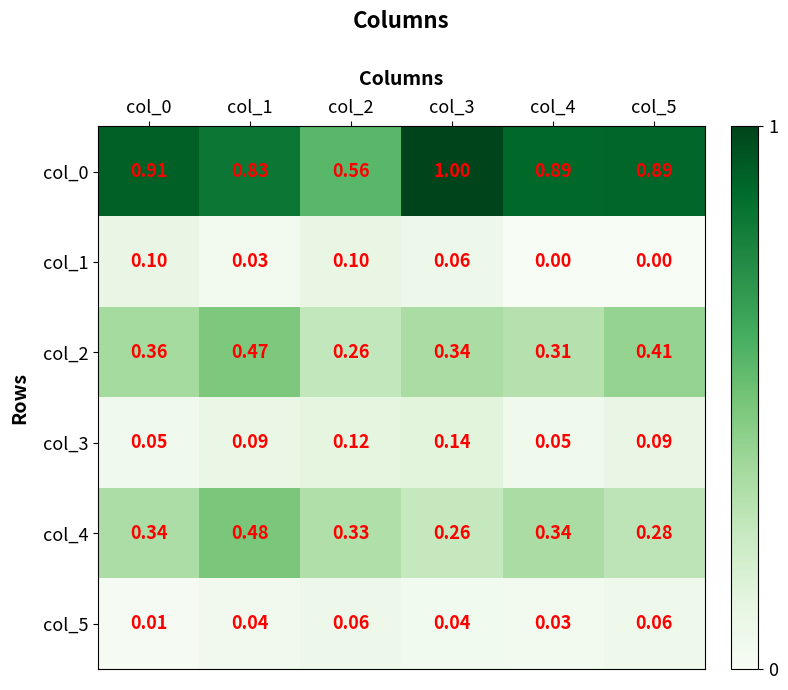

Is the value of col_5 at col_2 greater than the value of col_1 at col_2?

No